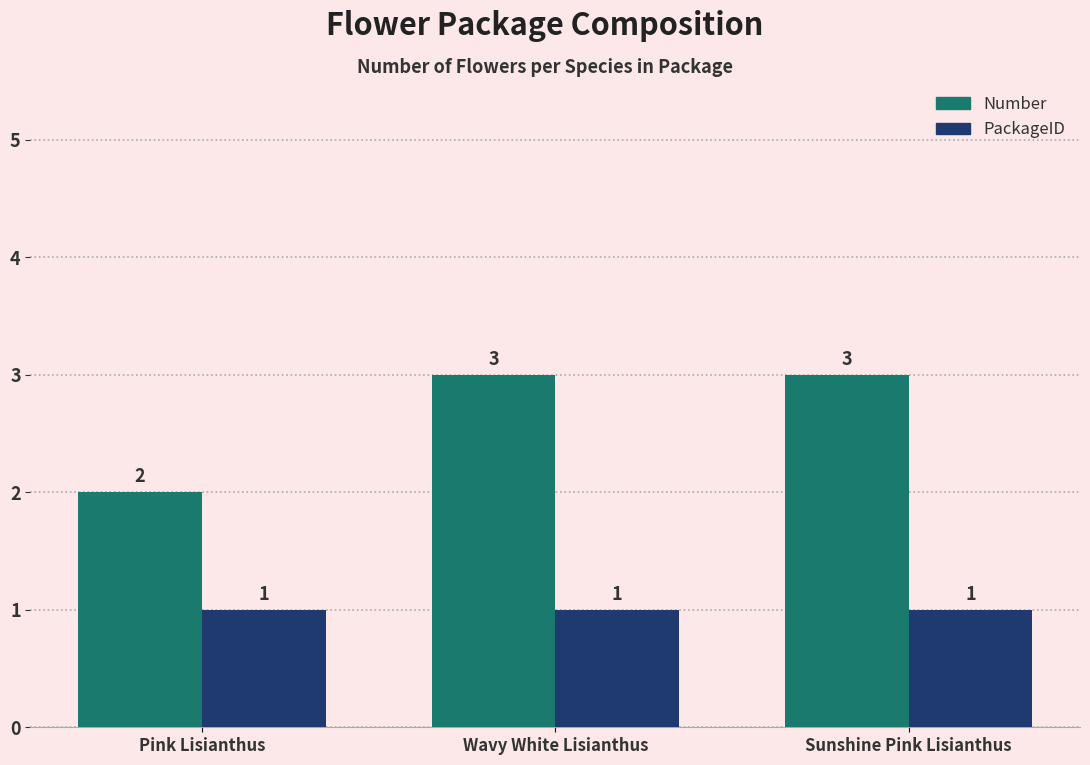

Rank the series at Wavy White Lisianthus from lowest to highest value.

PackageID, Number